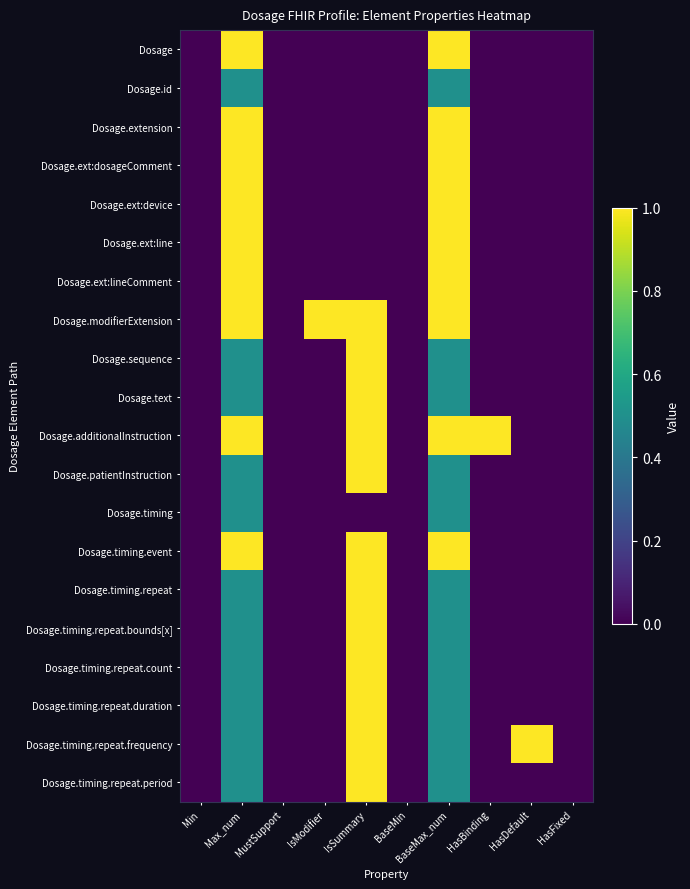

Between BaseMax_num and HasFixed, which is larger?

BaseMax_num